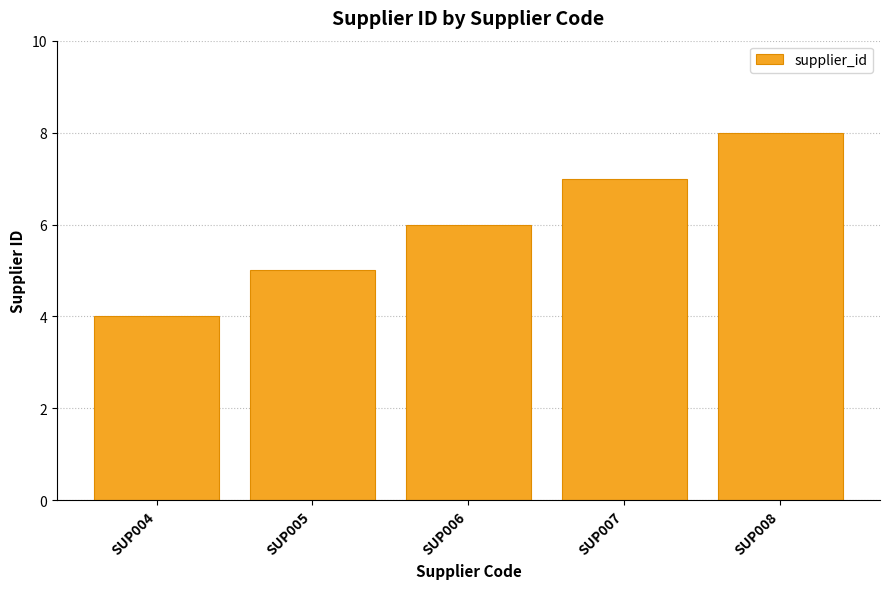

Reading right to left, list all the values displayed in this chart.

SUP008=8	SUP007=7	SUP006=6	SUP005=5	SUP004=4